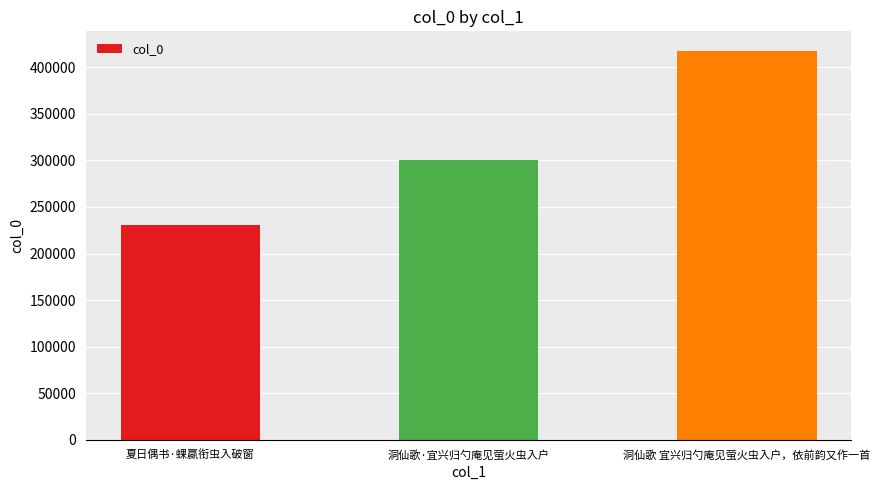

Reading right to left, what are all the values shown in this chart?

417632	300375	230353